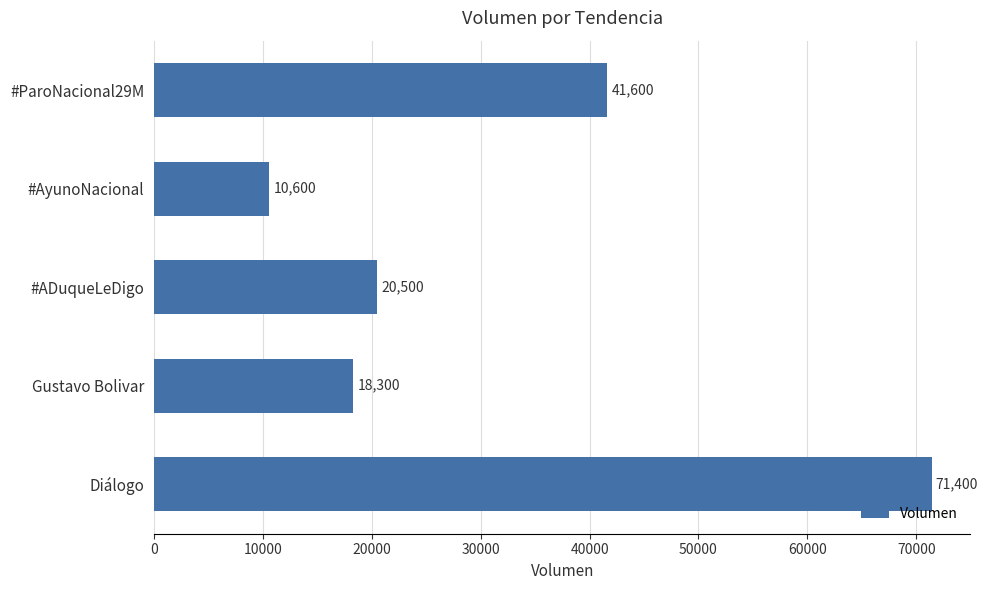

What is the average value?

32480